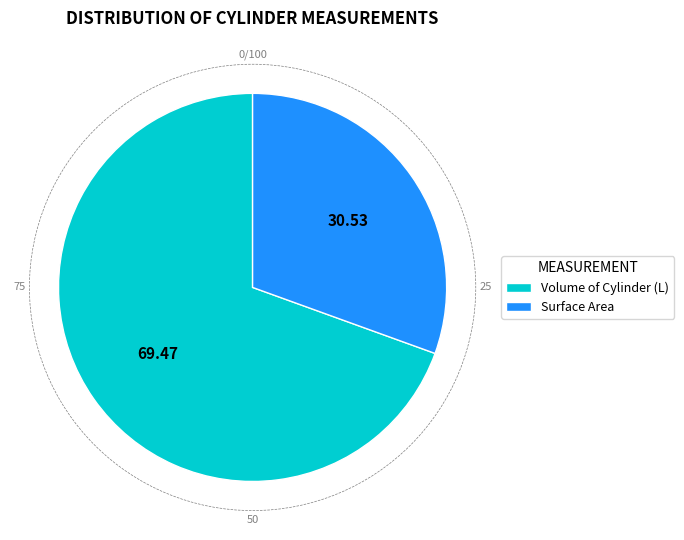

True or false: Surface Area accounts for 43% of the total.

False